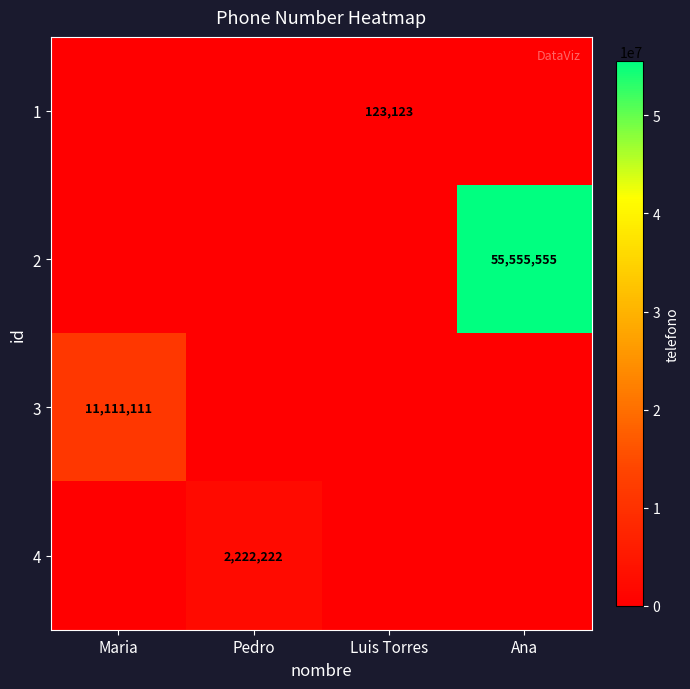

Is it true that 2 equals 55555555 at Ana?

True